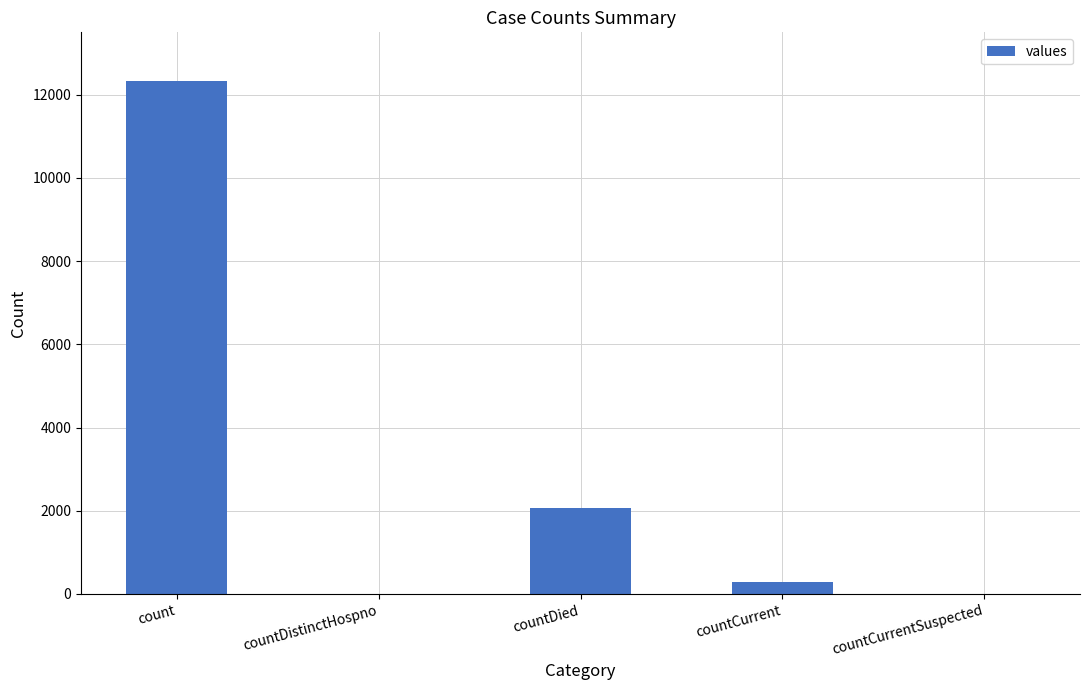

The value at count is 4845. True or false?

False